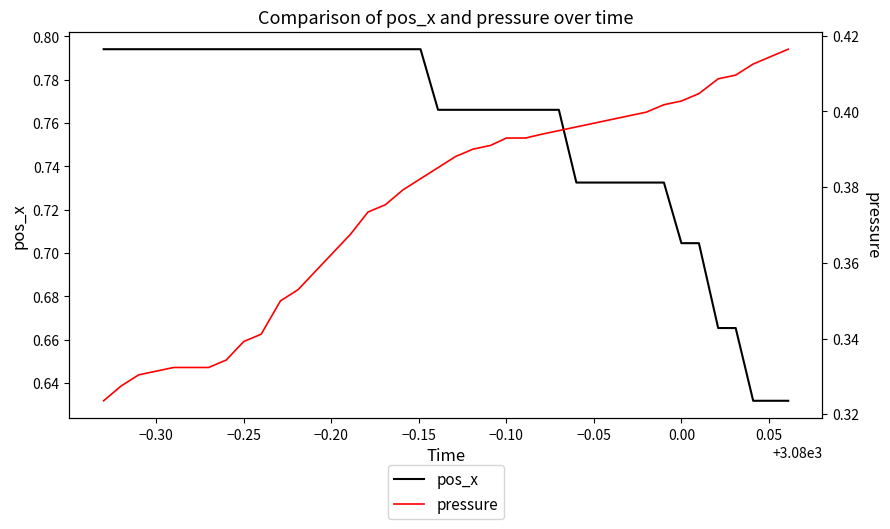

Does the chart have visible grid lines?

No